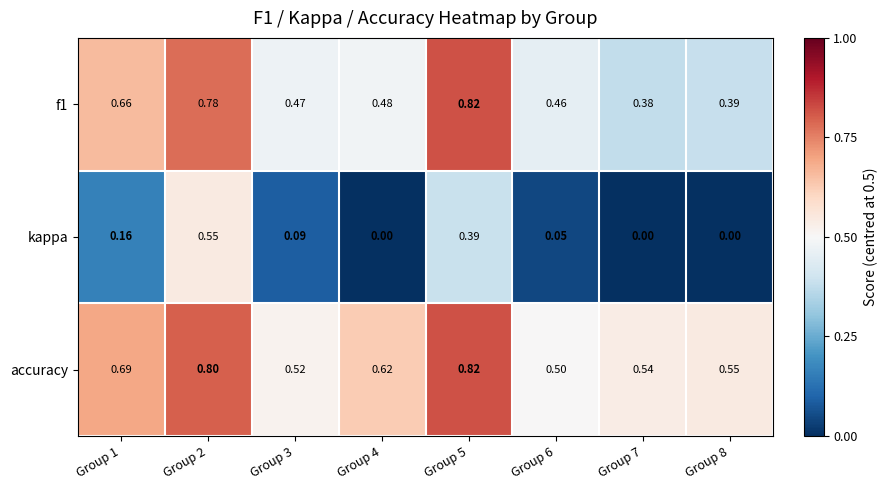

How many distinct data groups are displayed?

3